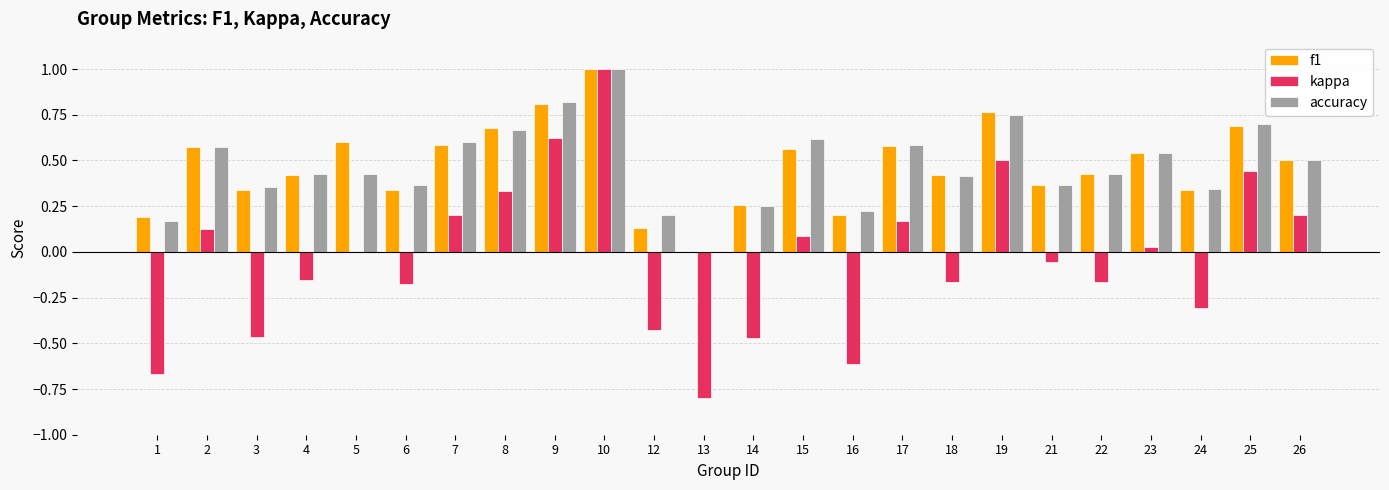

What is the greatest value displayed?

1.0